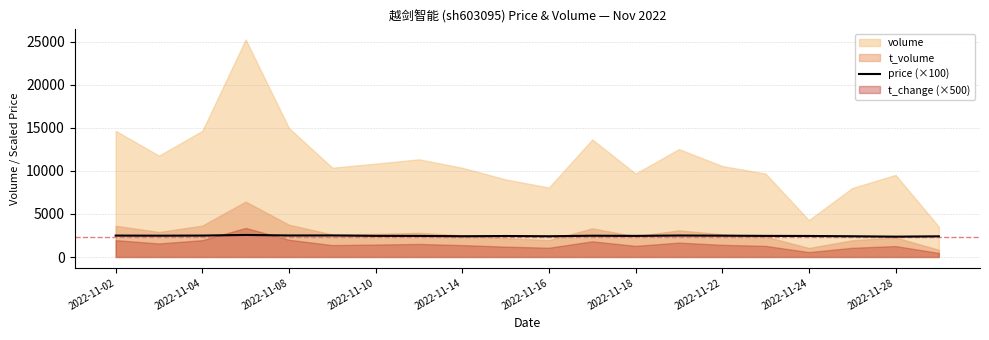

What is the minimum value for price (×100)?

2366